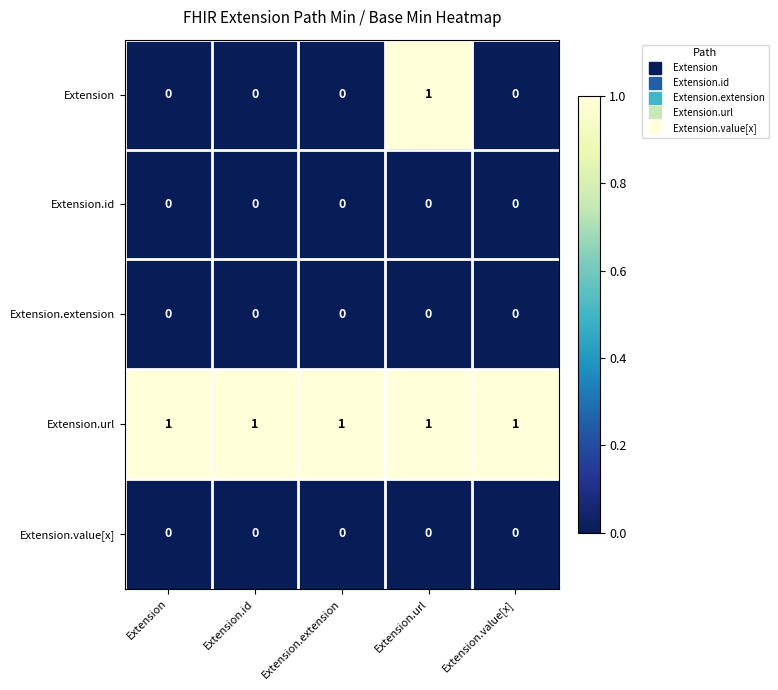

Which series has the widest spread of values?

Extension